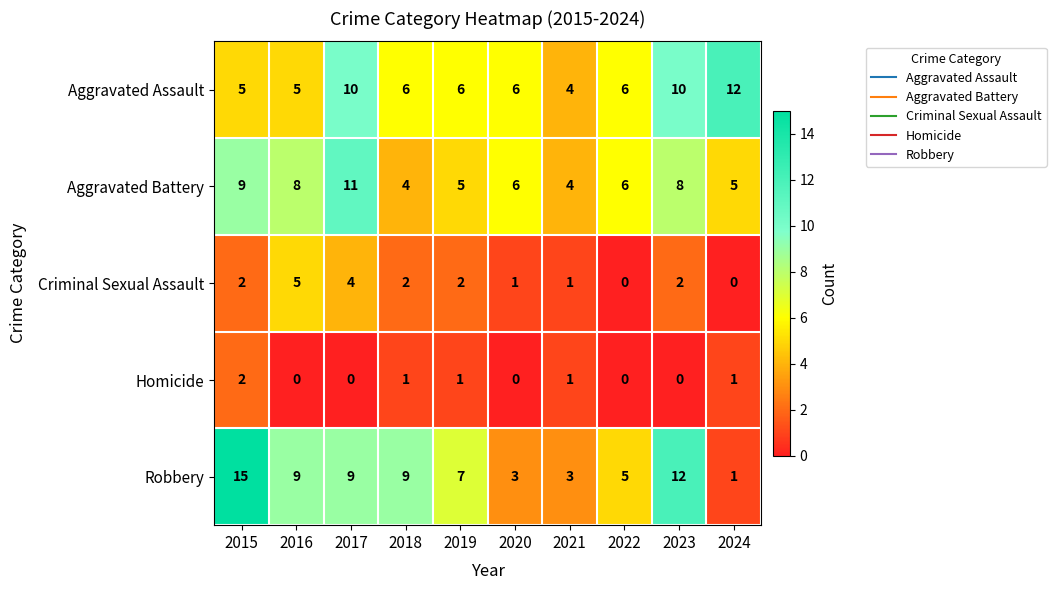

What is the sum of all Aggravated Battery values?

66